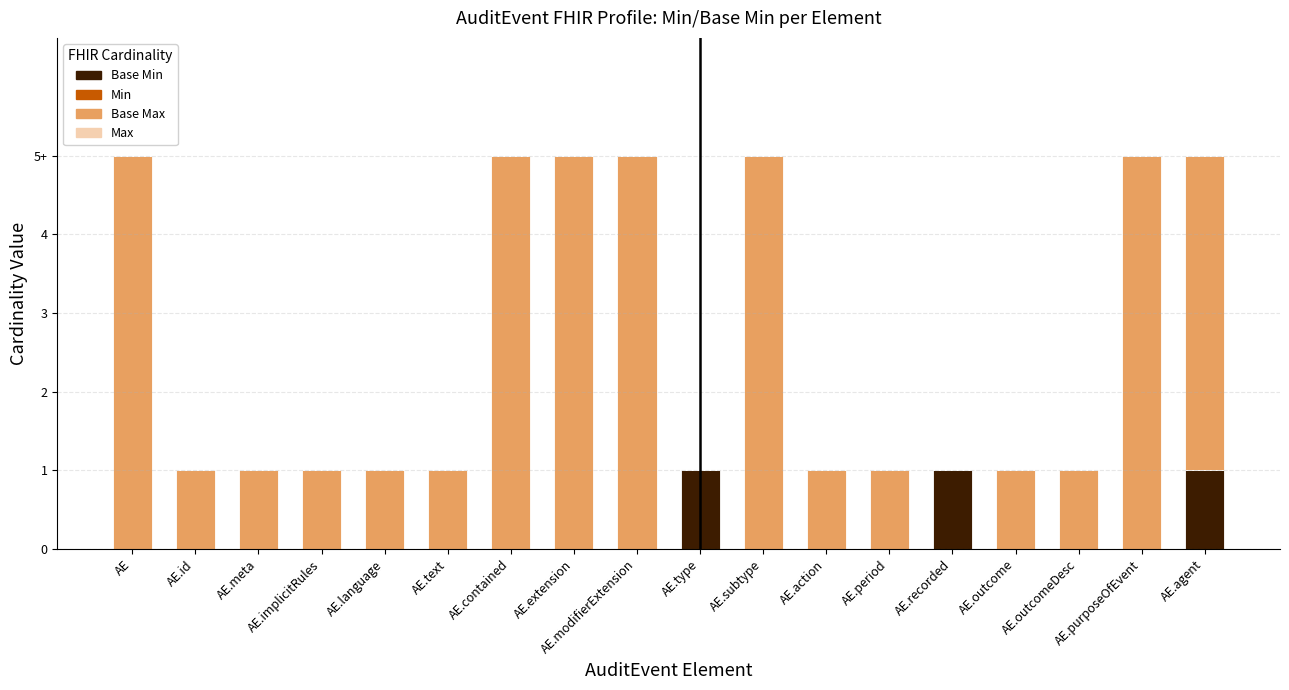

Are the bars horizontal?

No